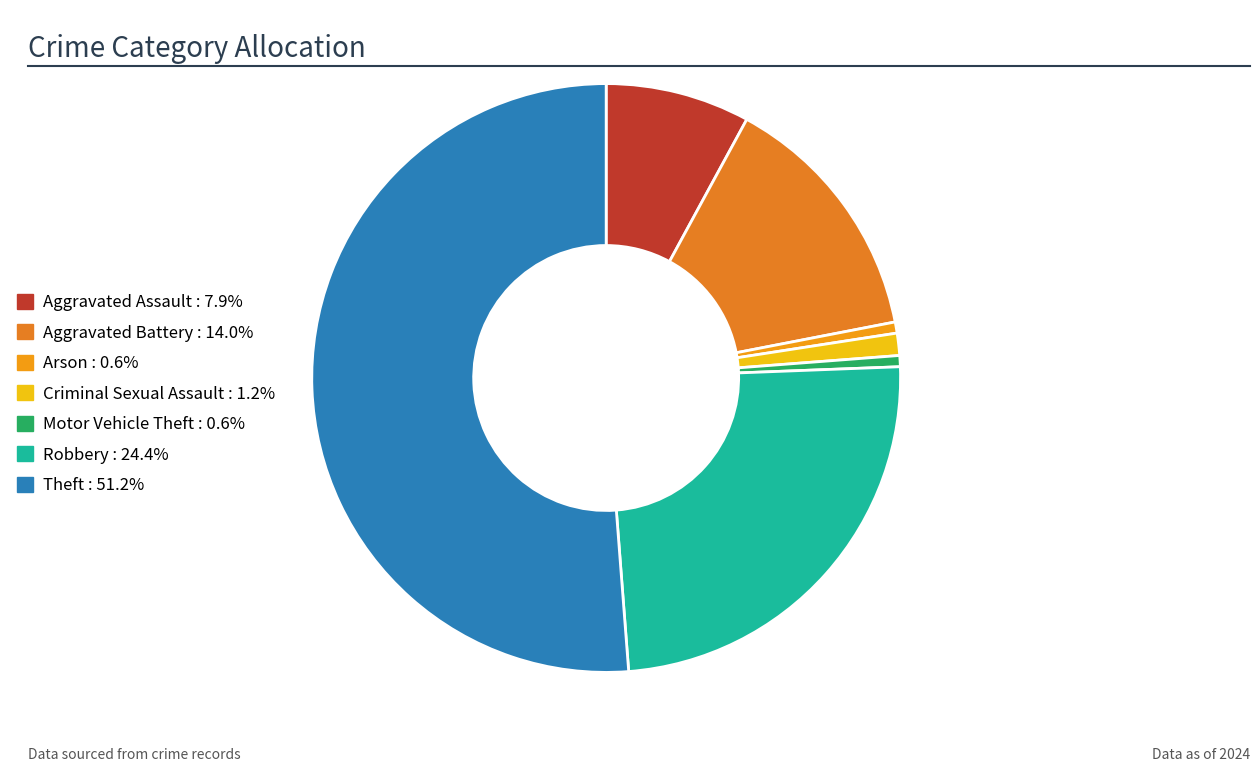

How many segments does this pie chart have?

7